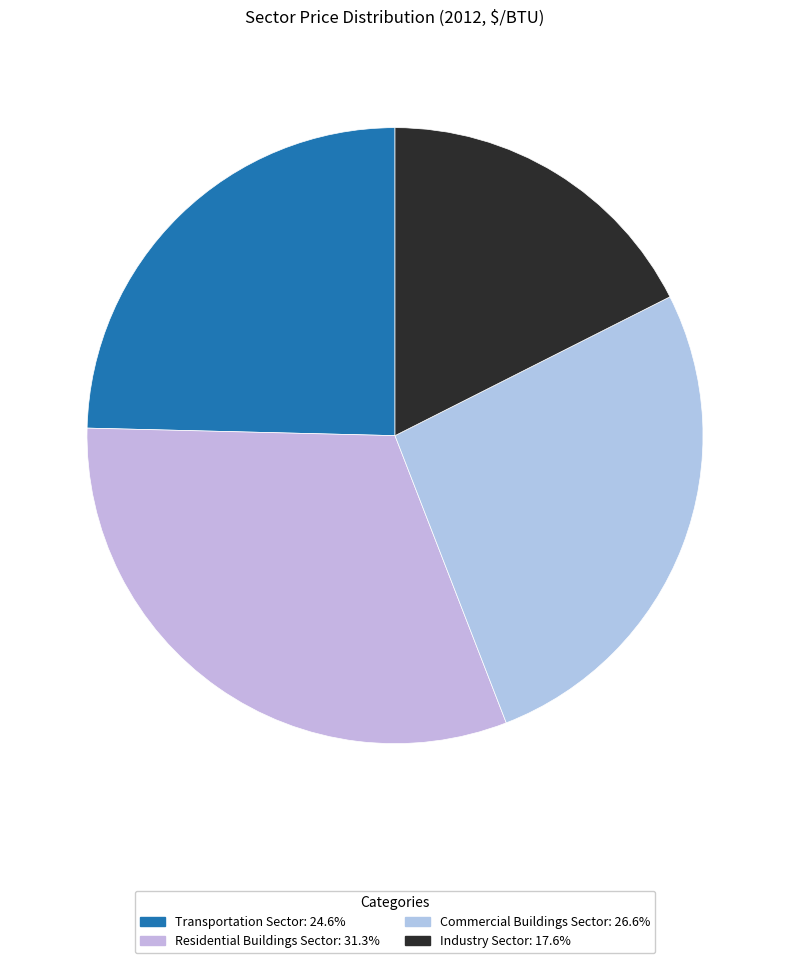

To the nearest percent, what portion does Industry Sector represent?

18%